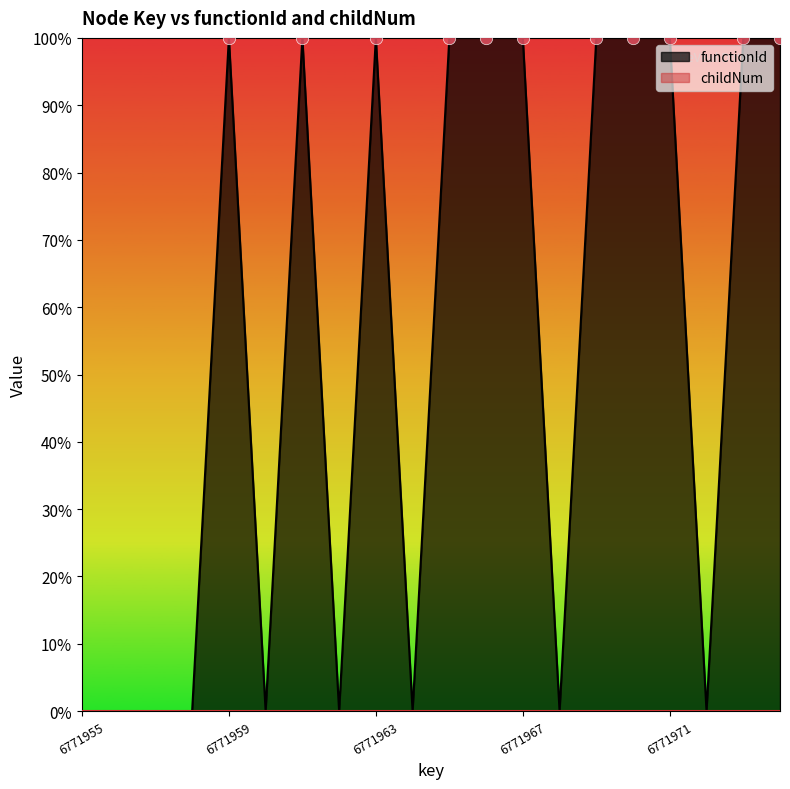

What is the ratio of the value at 6771966 to the value at 6771965?

1.0